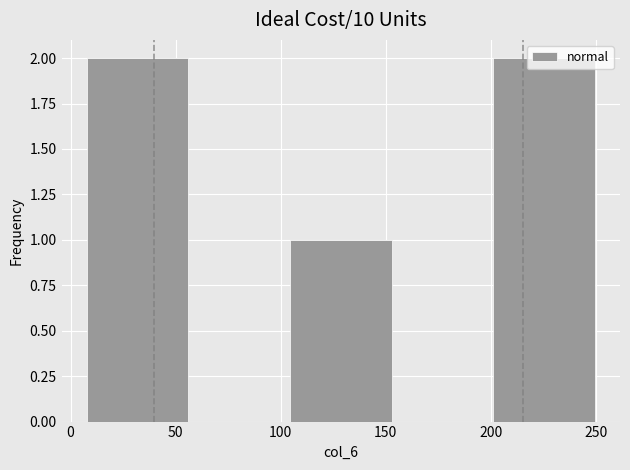

What is the height of the bar covering 10 to 55 on the x-axis? Neither the bar edges nor the heights are printed on the chart, so give them approximately, as read against the axes.

2